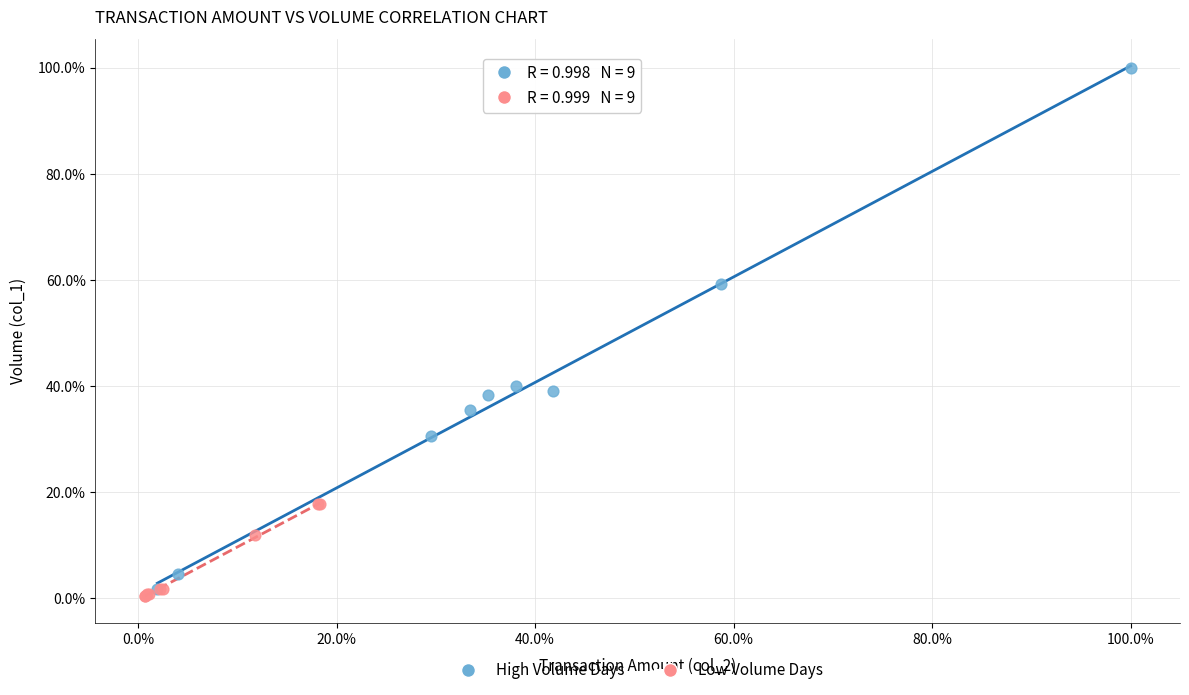

Which series reaches the minimum Y coordinate?

Low Volume Days